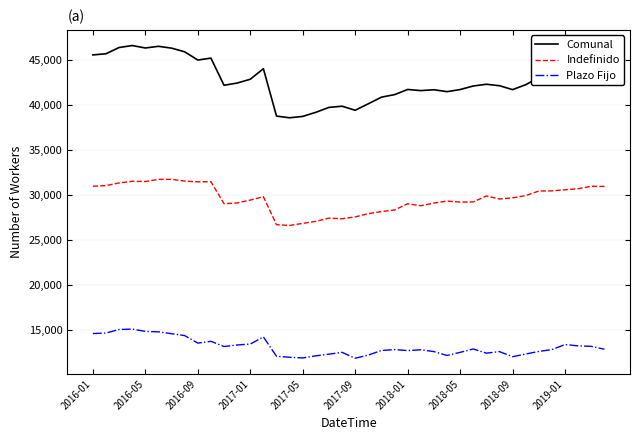

Rank the series by their average value, from highest to lowest.

Comunal, Indefinido, Plazo Fijo